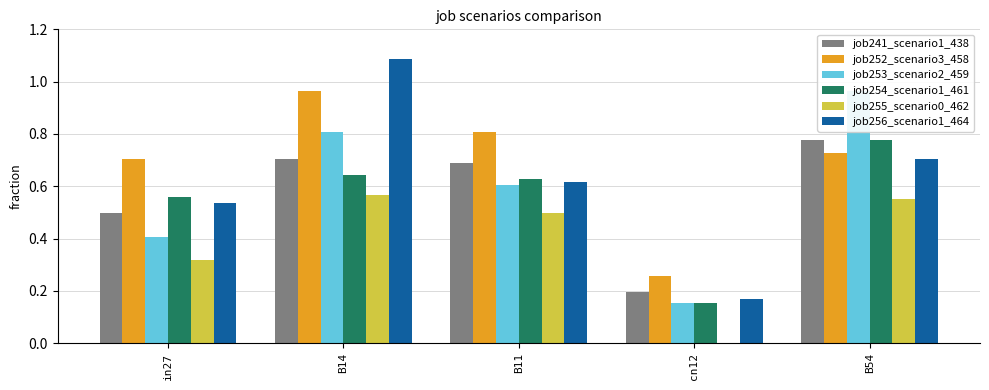

What are all the series names shown in the legend?

job241_scenario1_438, job252_scenario3_458, job253_scenario2_459, job254_scenario1_461, job255_scenario0_462, job256_scenario1_464